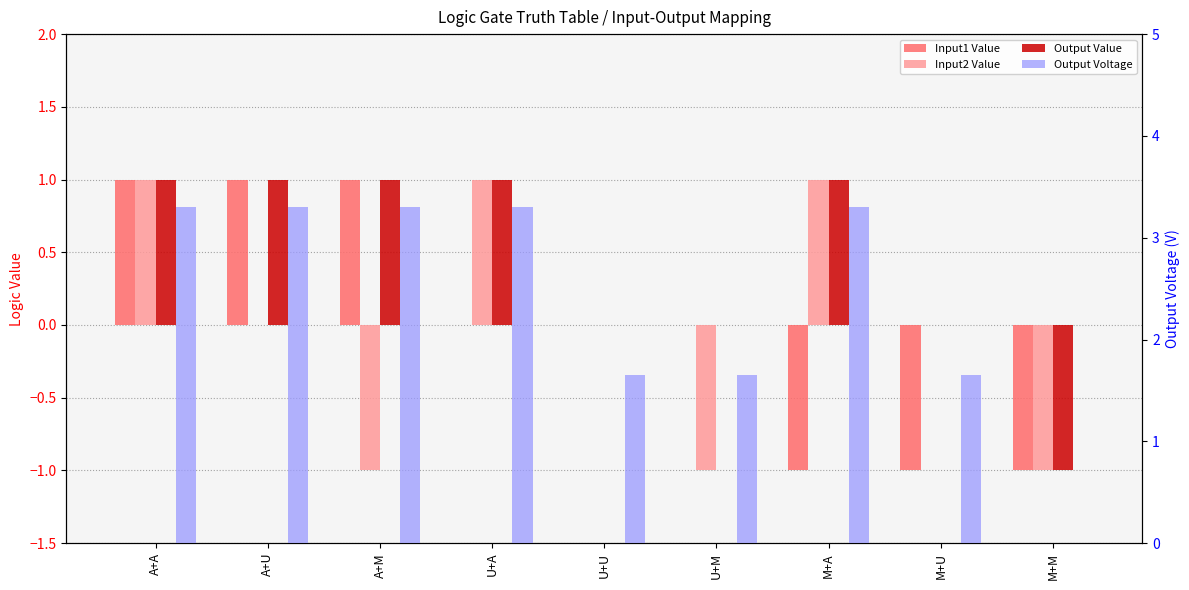

Where is Input1 Value nearest to the value 0?

U+A